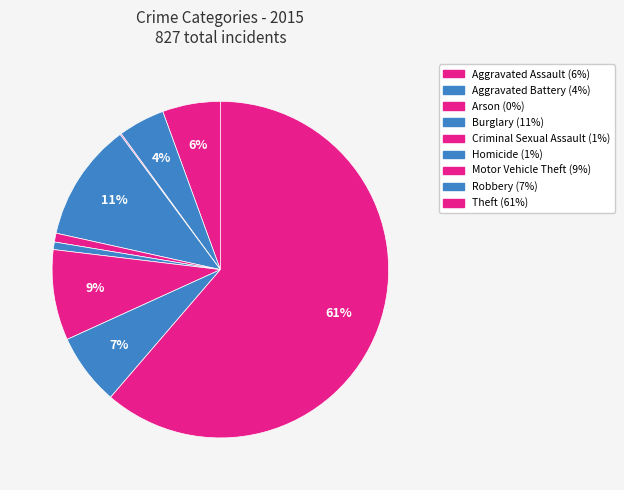

Which slice represents more than half of the pie?

Theft